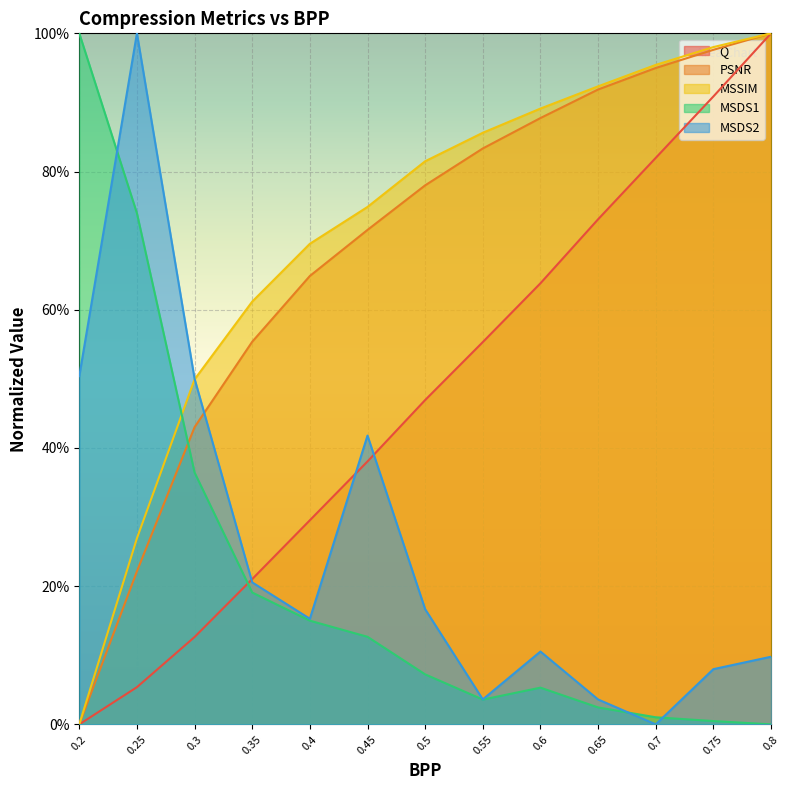

Which category has the lowest value across all series?

0.2